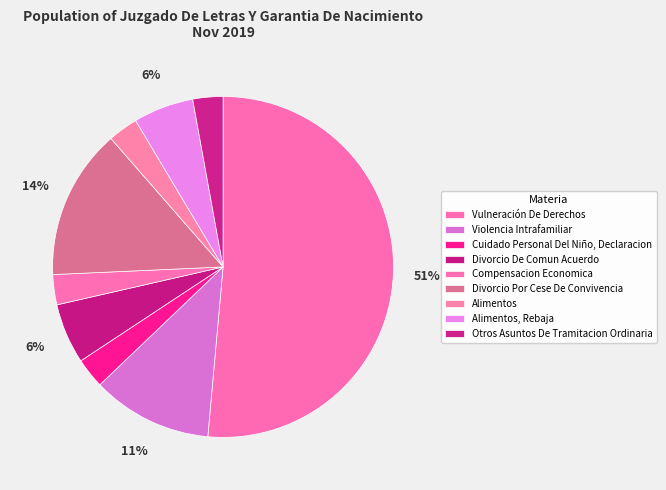

To the nearest percent, what percentage of the pie is Divorcio Por Cese De Convivencia?

14%